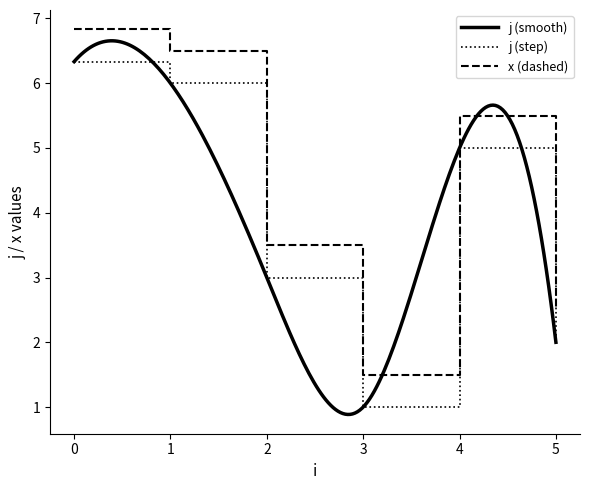

True or false: j and x intersect in this chart.

False